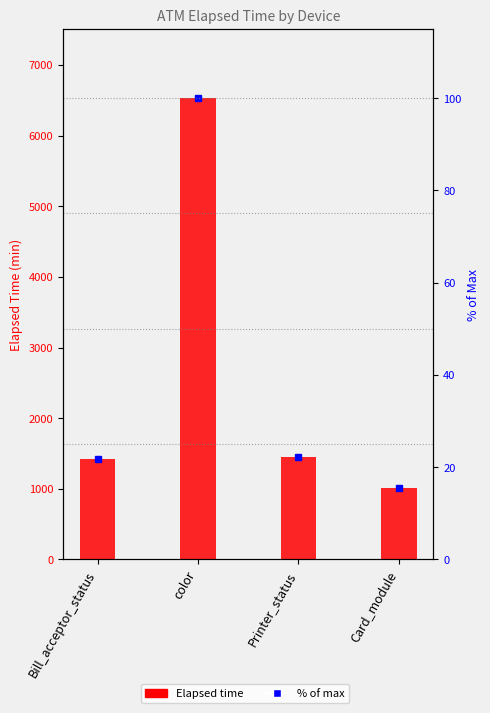

What is the lowest value of the Elapsed Time series?

1008.0